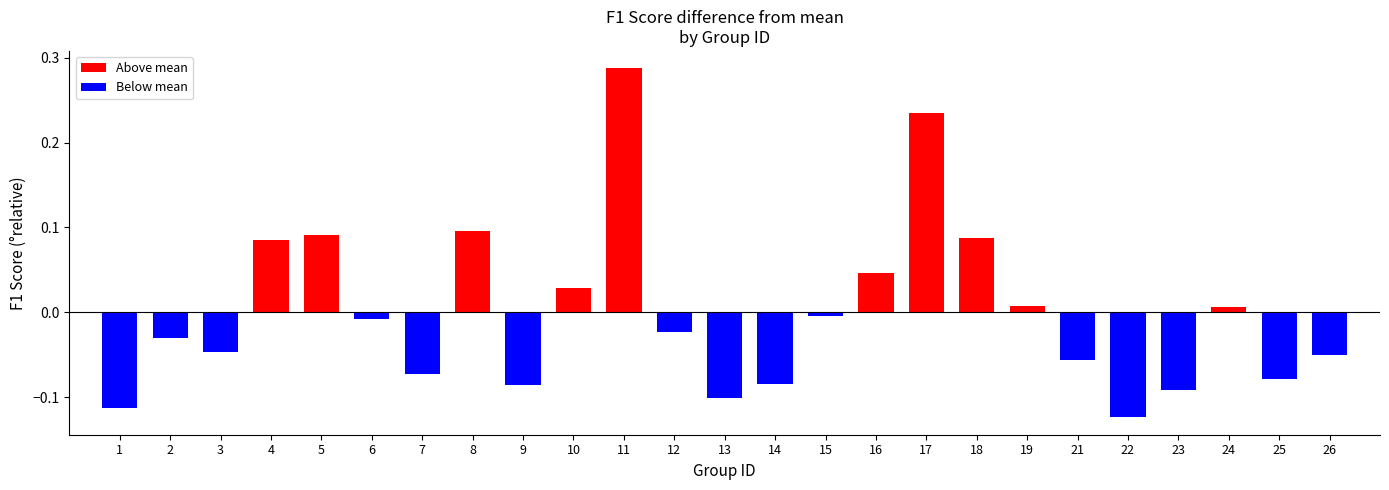

Which has a higher value, 4 or 11?

11